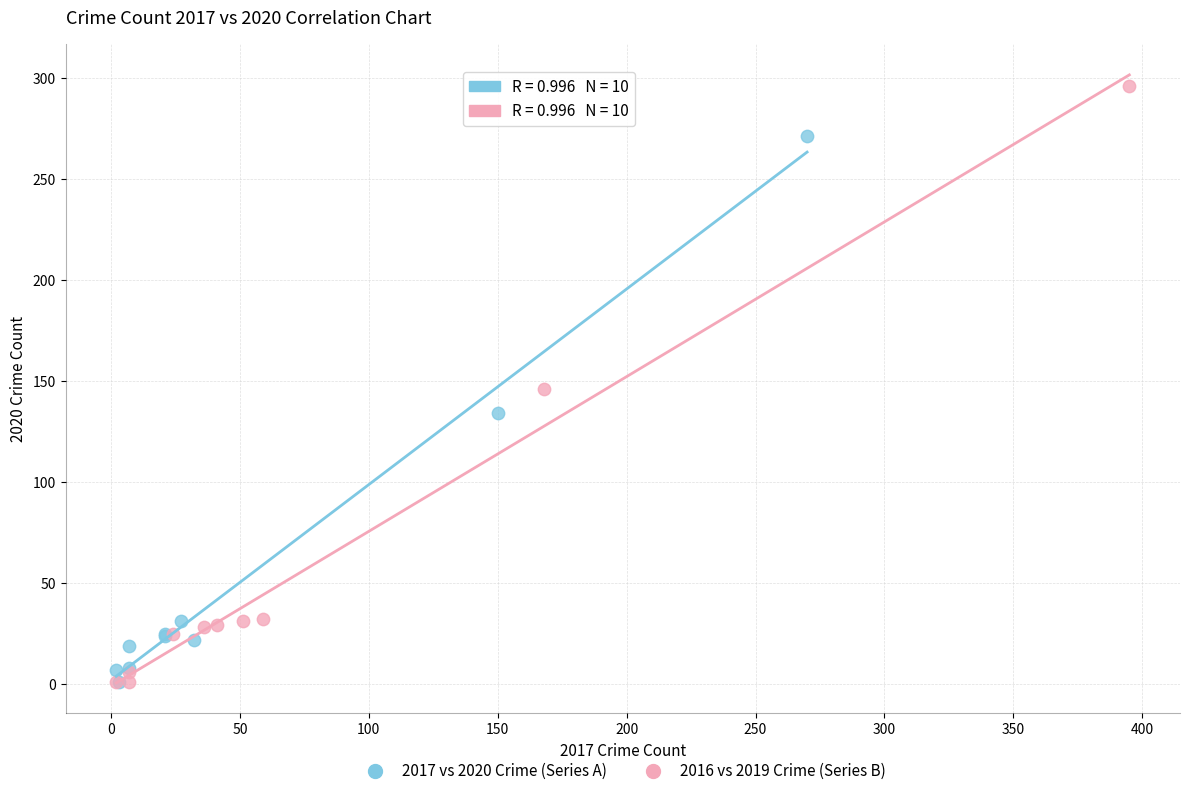

Which series reaches the maximum Y coordinate?

2016 vs 2019 Crime (Series B)